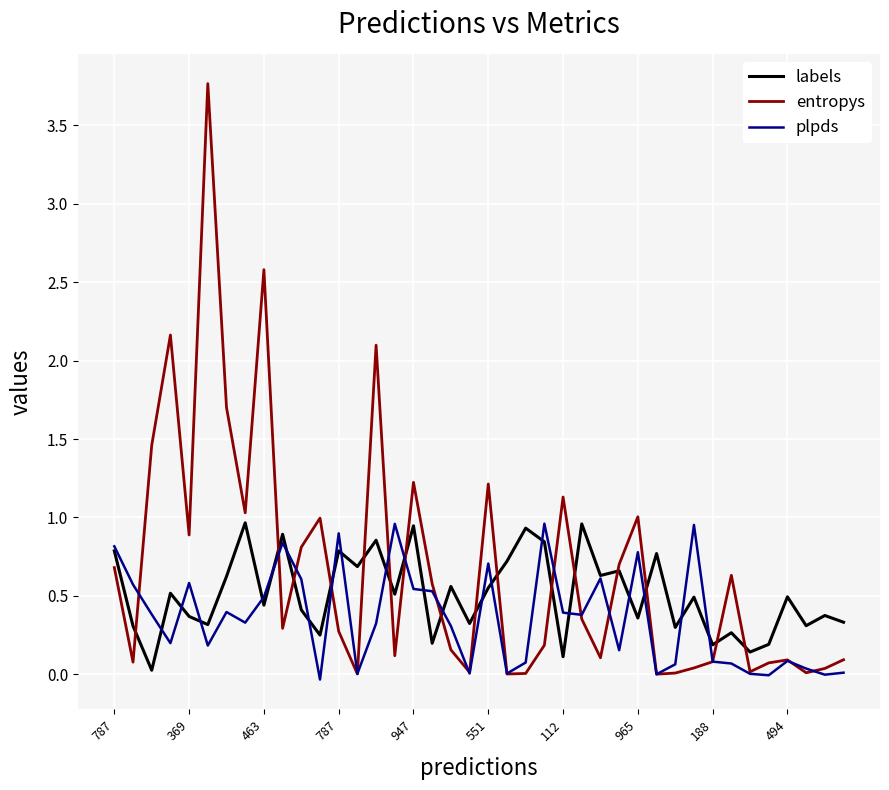

What is the highest value of the entropys series?

3.8